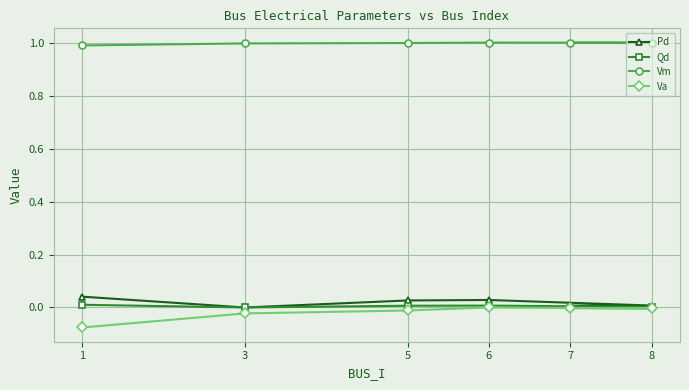

What is the sum of the Vm values at 5 and 6?

2.0